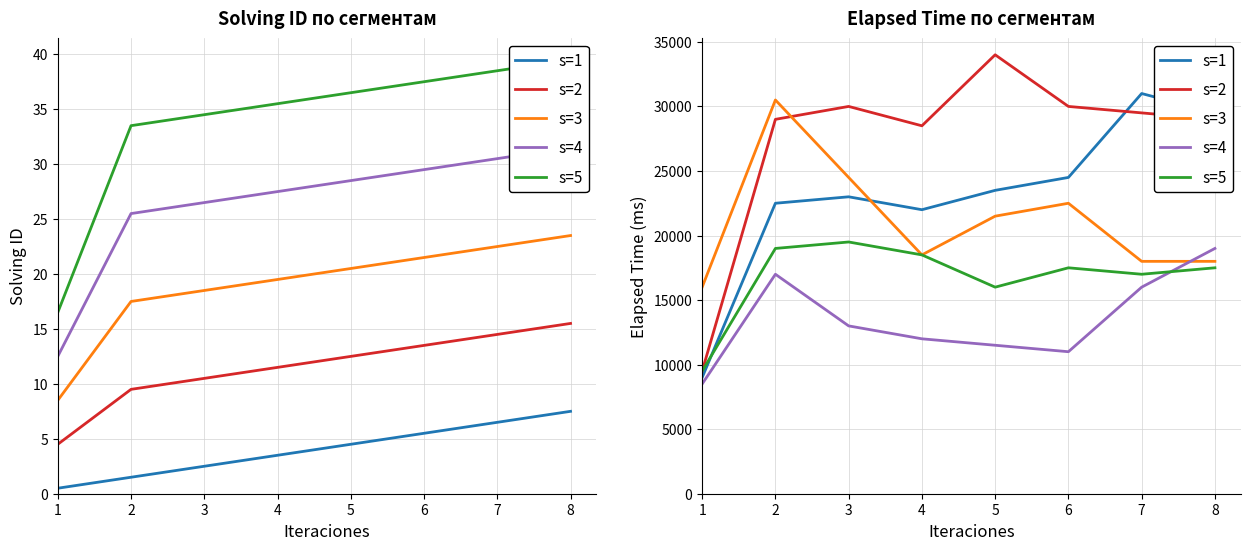

True or false: s=2 has a value of 13246 at 1.

False